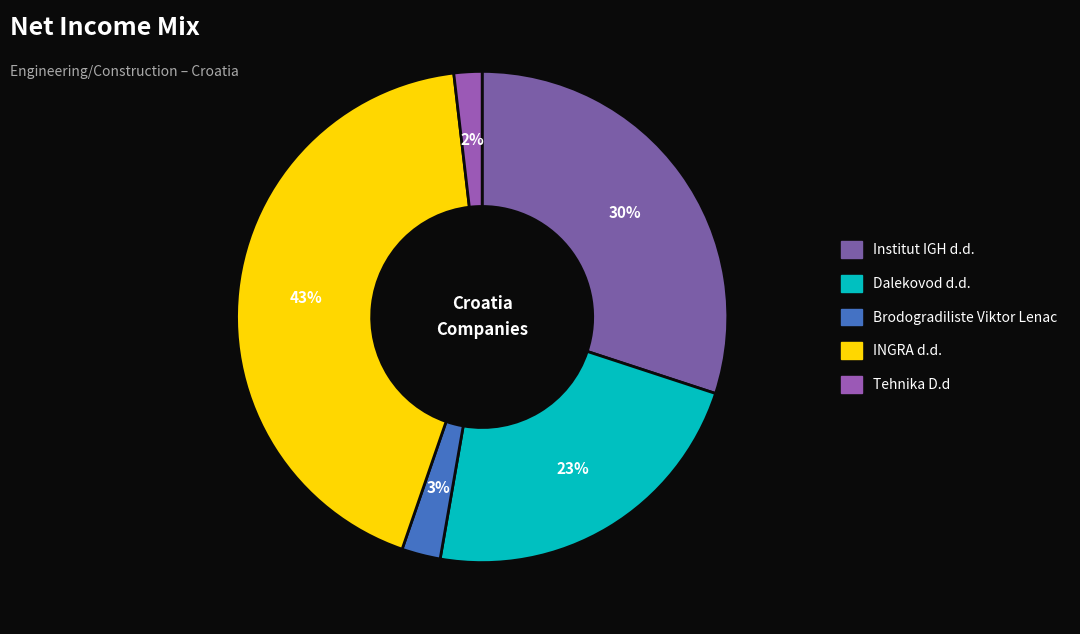

How many slices are in this pie chart?

5